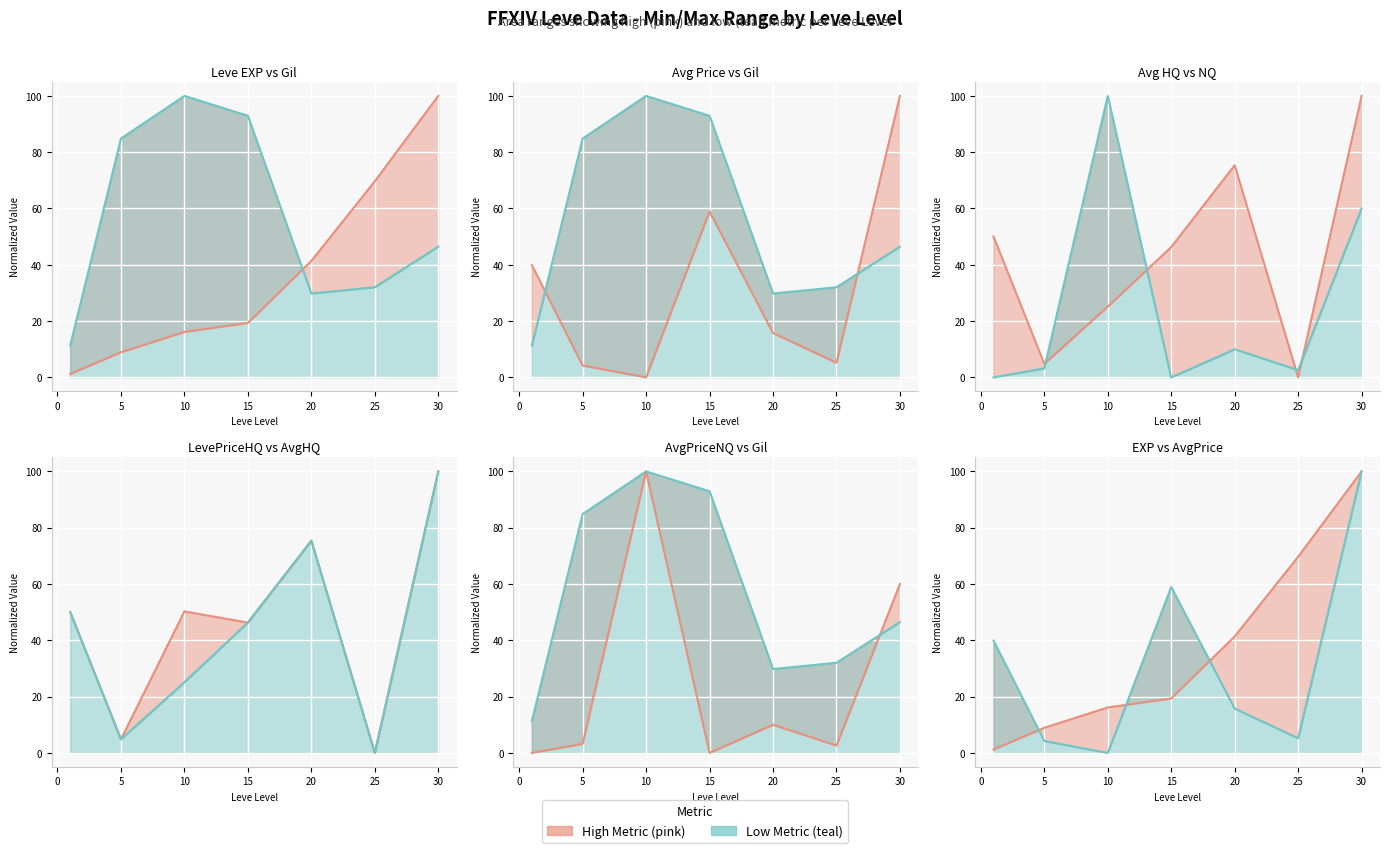

Between which two adjacent categories do currentAveragePrice line and LevePriceHQ line first intersect?

10 and 15